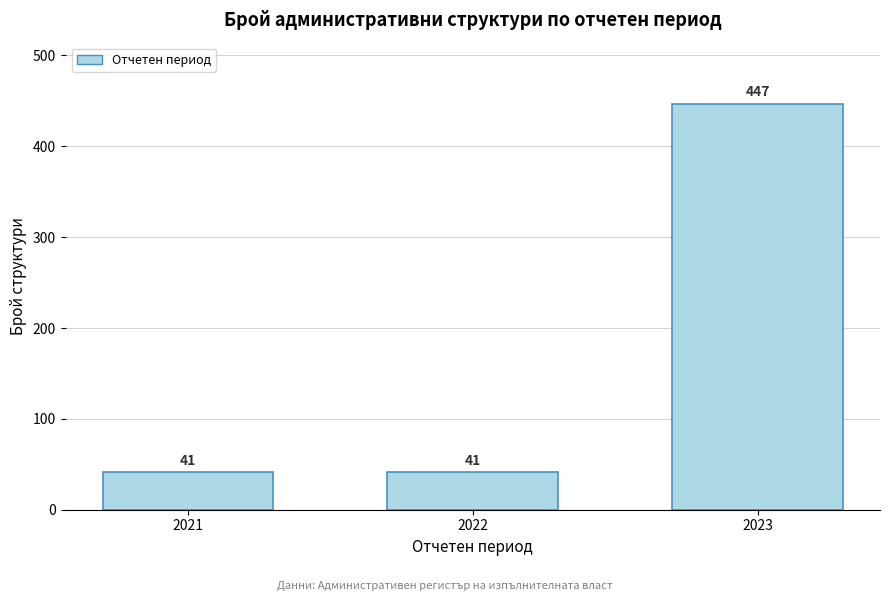

Reading left to right, what are all the values shown in this chart?

41	41	447